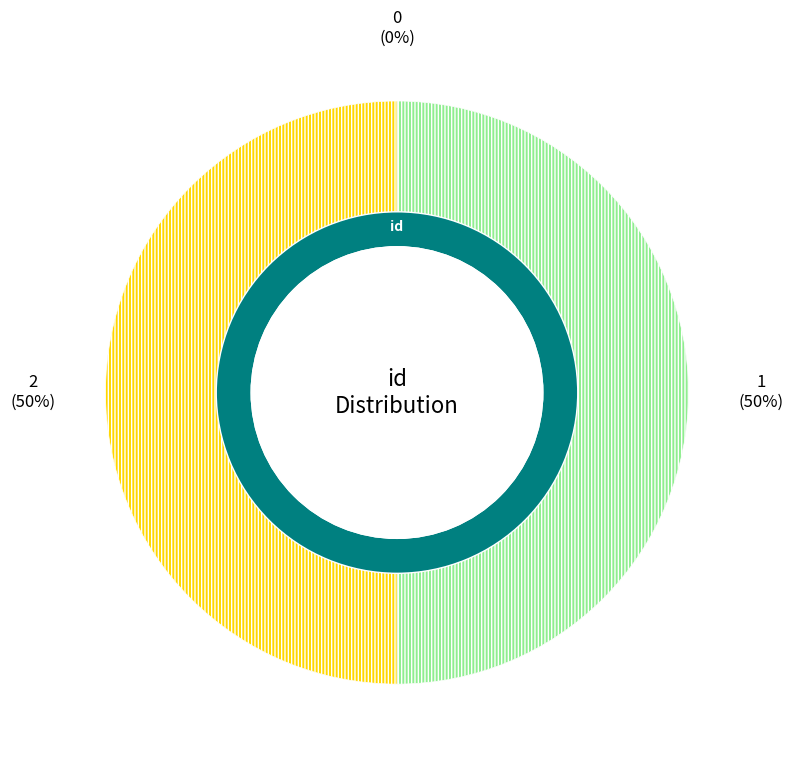

Rank the categories by value from highest to lowest.

1, 2, 0